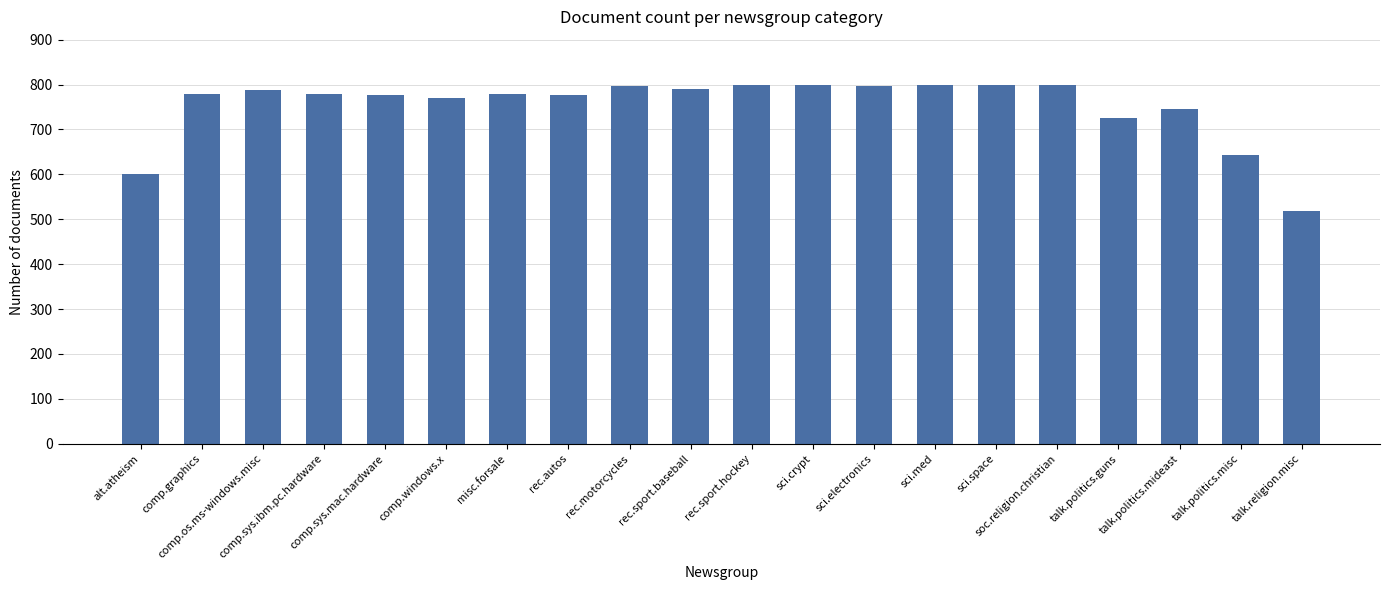

What is the sum of the values at comp.windows.x and rec.sport.hockey?

1569